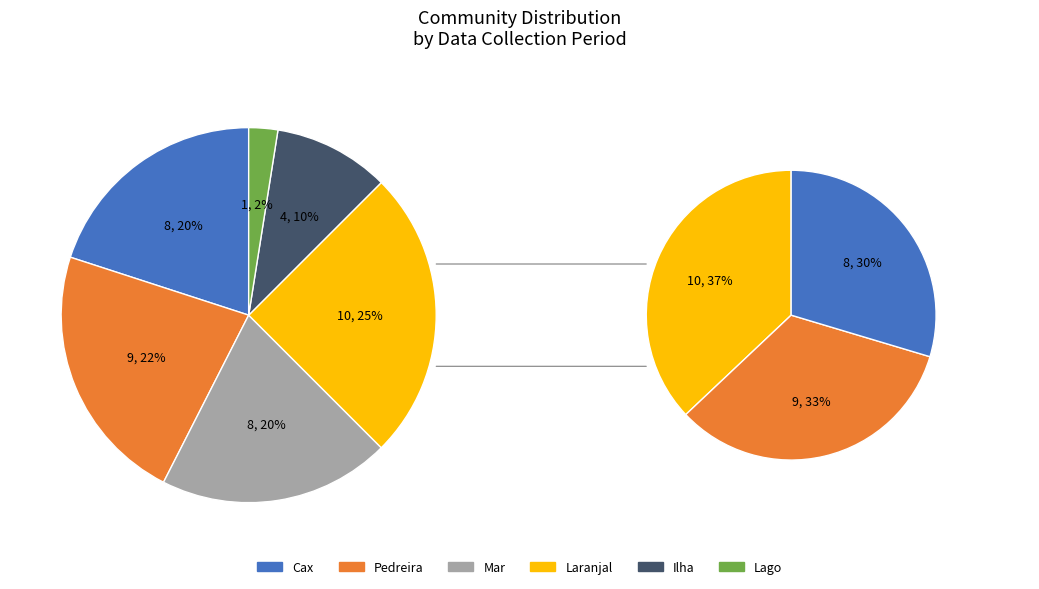

To the nearest percent, what is the average slice percentage?

17%